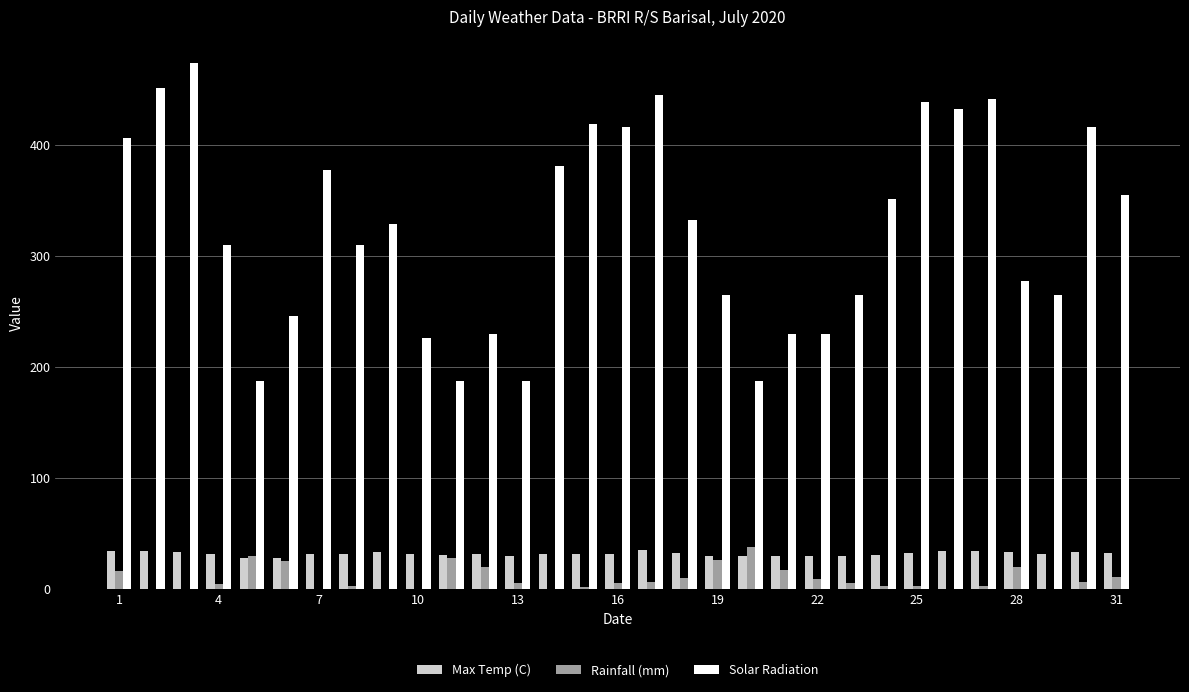

Which series has the largest total across all categories?

Solar Radiation